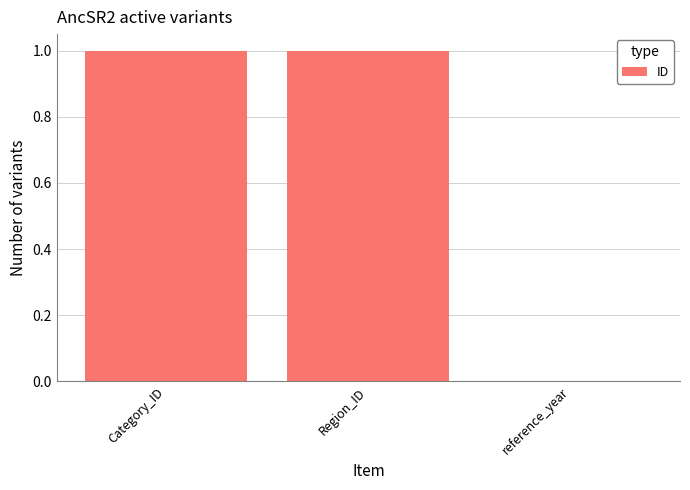

Between reference_year and Category_ID, which is larger?

Category_ID